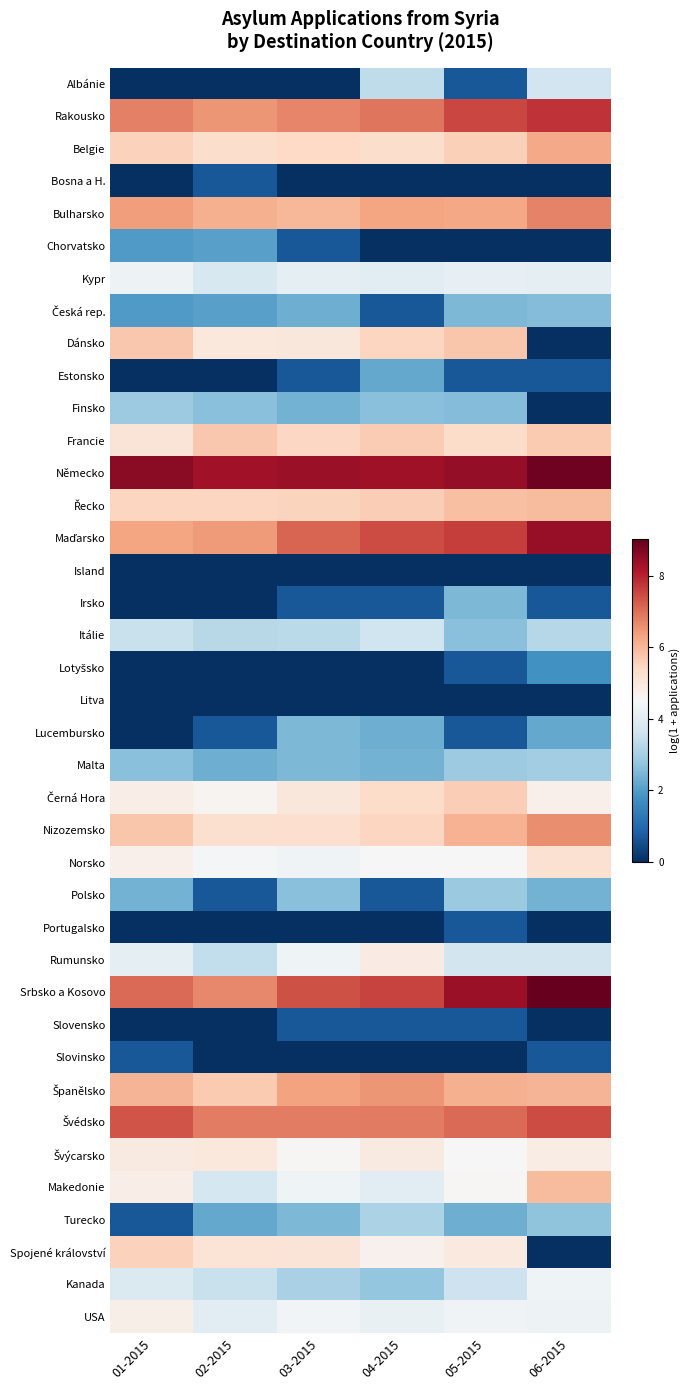

What is the total value across all series at 01-2015?

134.7